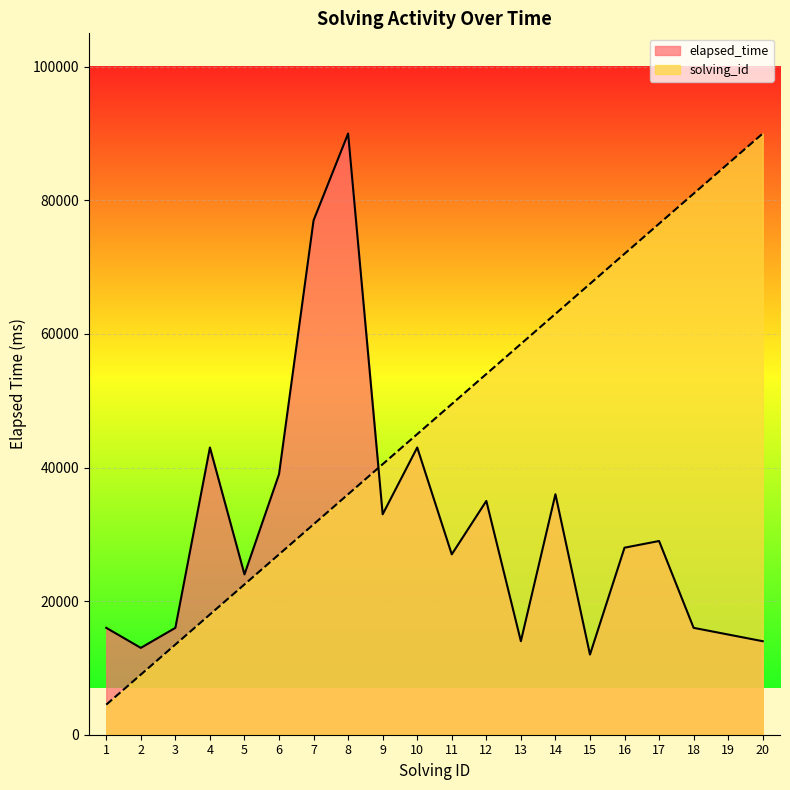

At 11, list the series in order from smallest to largest.

elapsed_time, solving_id